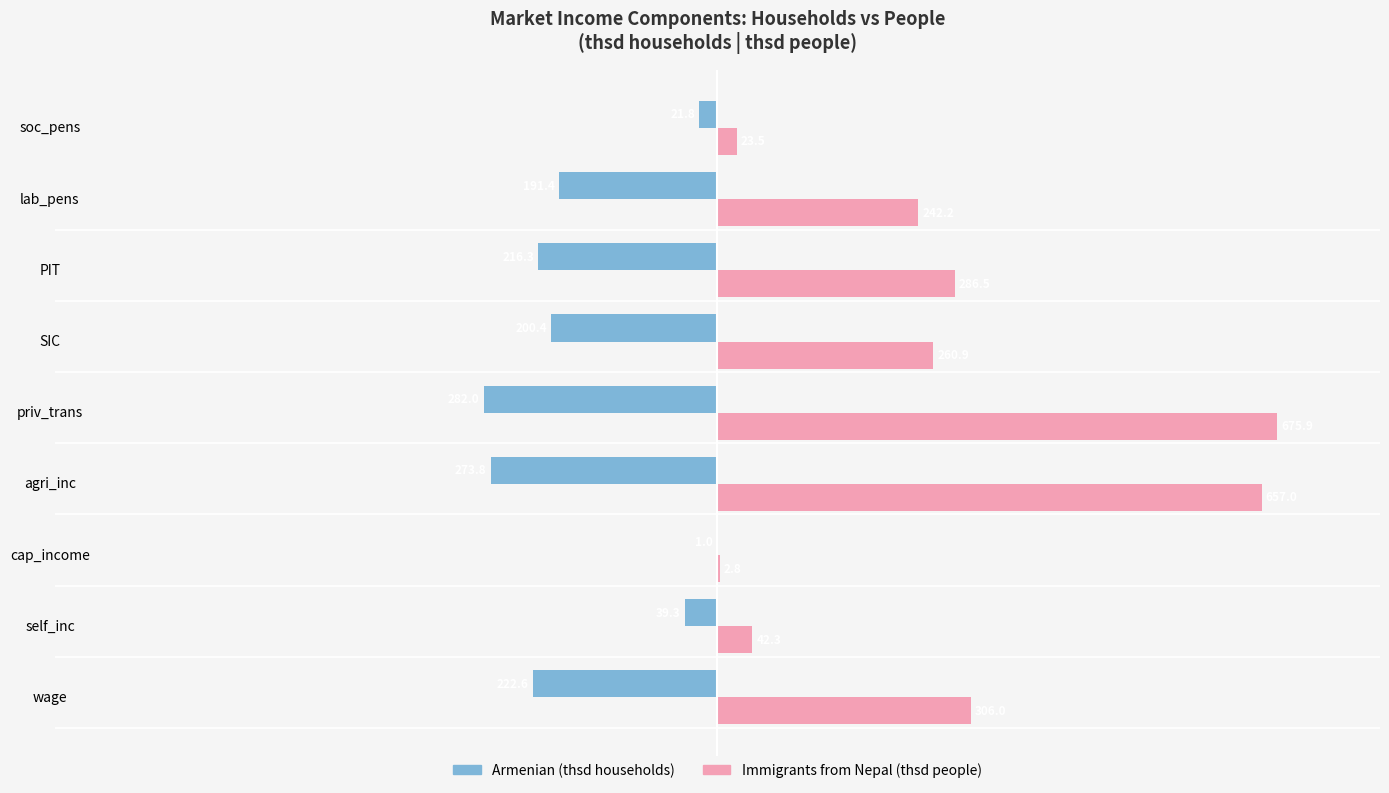

What is the maximum value shown in the chart?

675.9